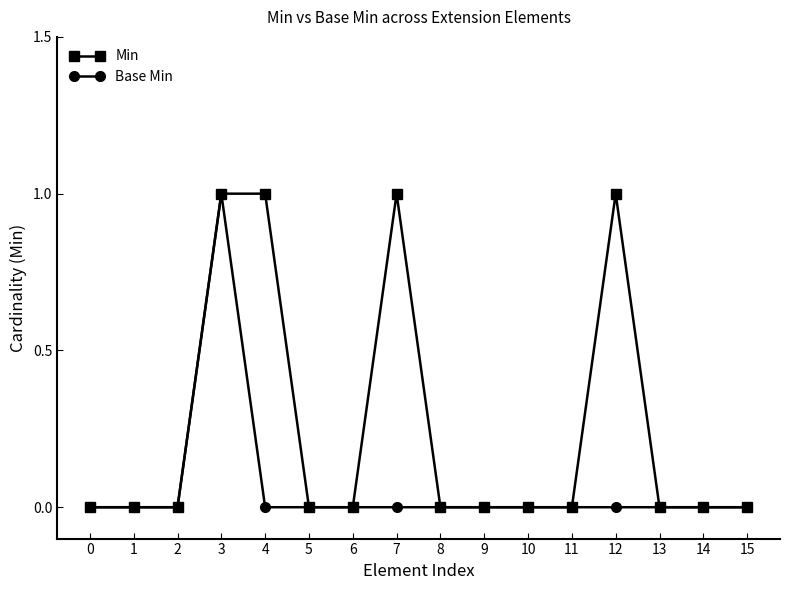

Reading left to right, what are all the values shown in this chart?

Min: 0	0	0	1	1	0	0	1	0	0	0	0	1	0	0	0
Base Min: 0	0	0	1	0	0	0	0	0	0	0	0	0	0	0	0